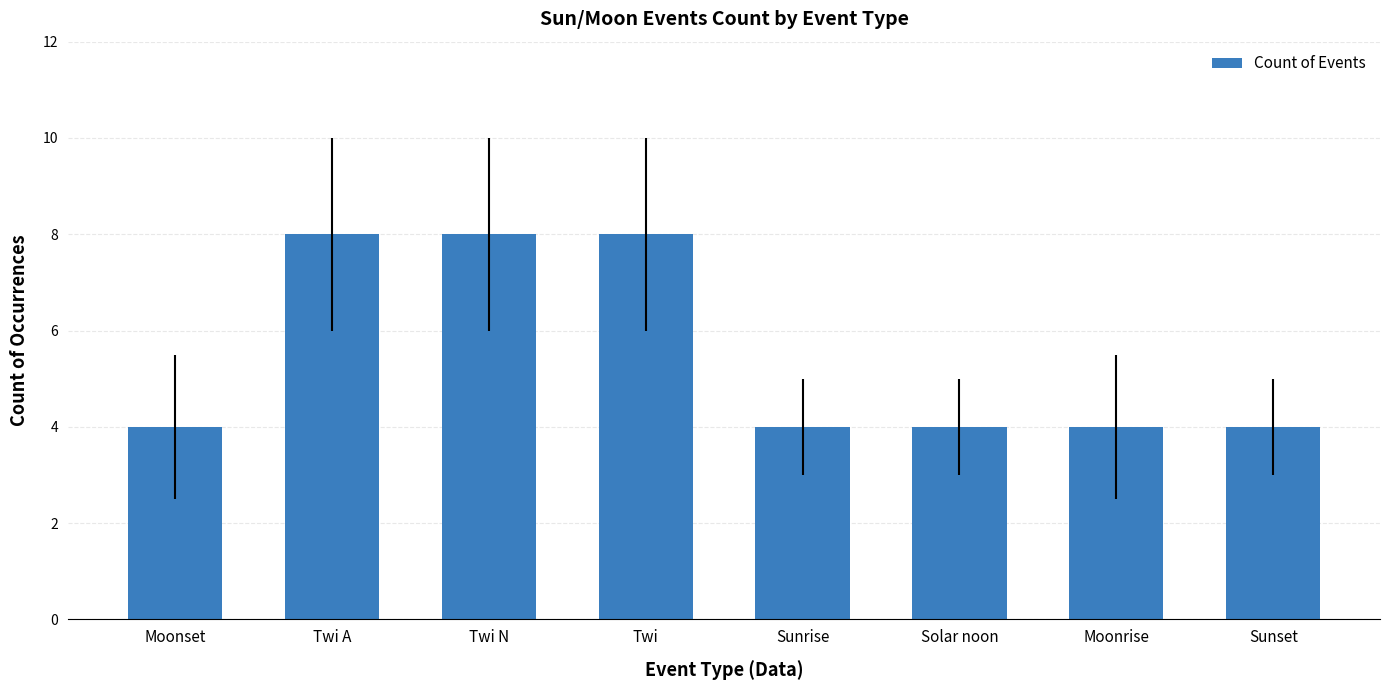

What is the difference between the second highest and second lowest values?

4